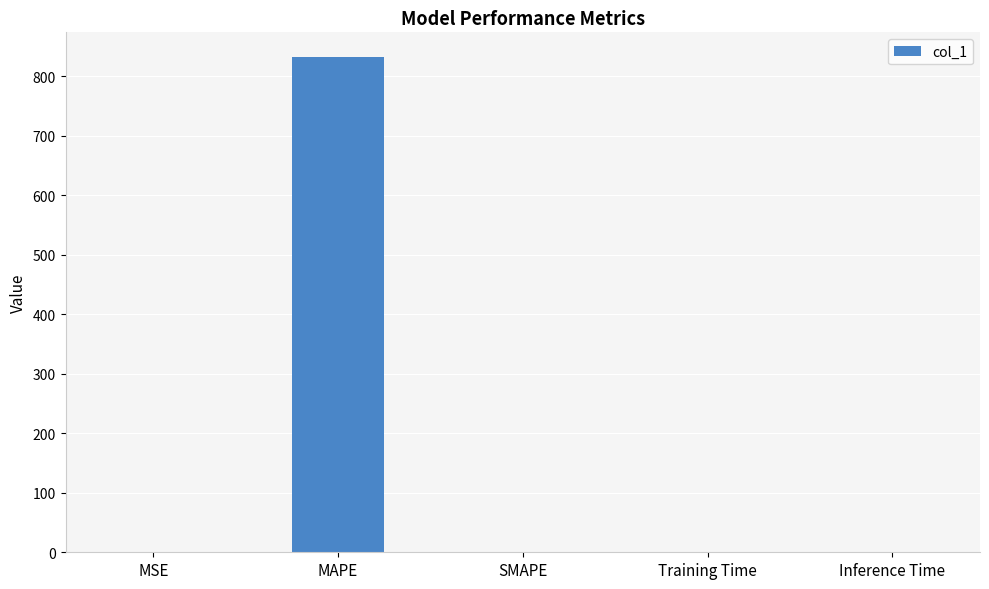

Which has a higher value, MAPE or Inference Time?

MAPE